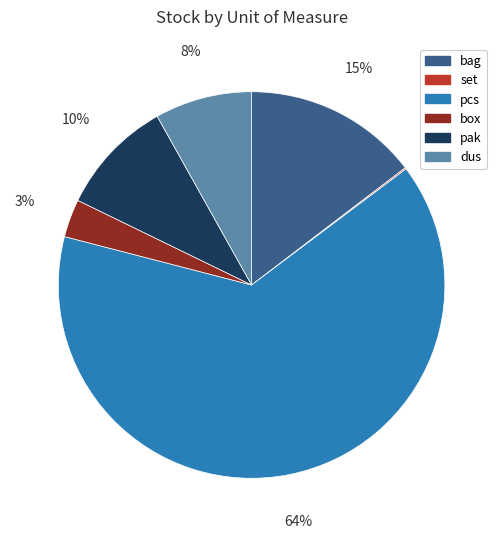

Which slice is the largest?

pcs